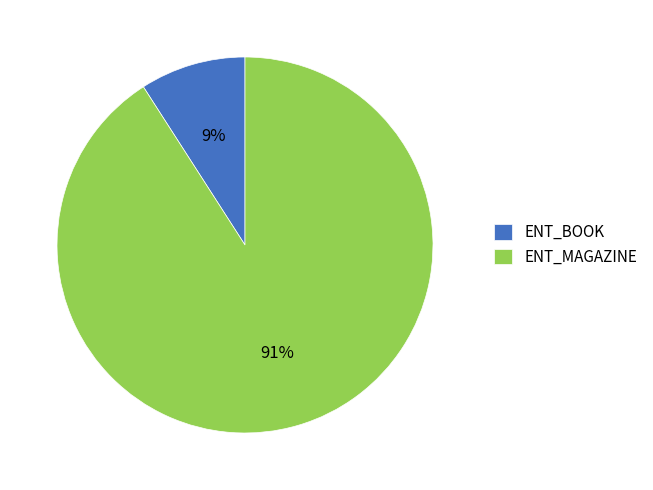

To the nearest percent, what is the difference between the ENT_MAGAZINE and ENT_BOOK slice percentages?

82%